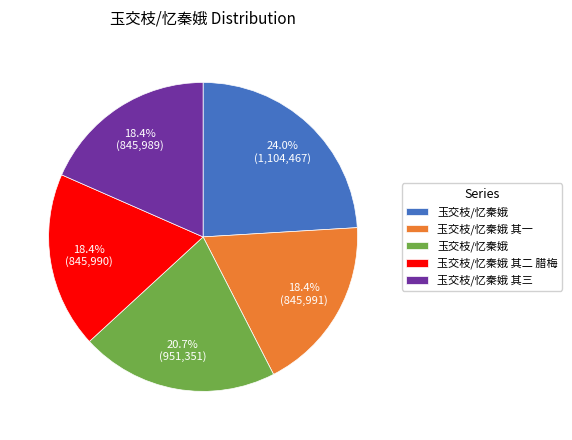

How many slices are in this pie chart?

5